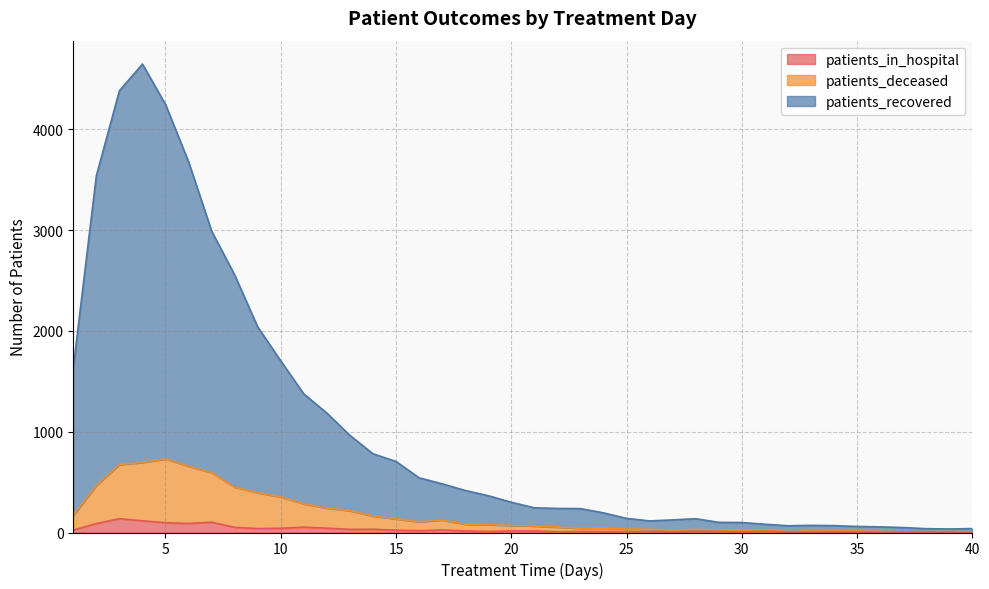

How many interior local valleys does the patients_deceased series have?

6